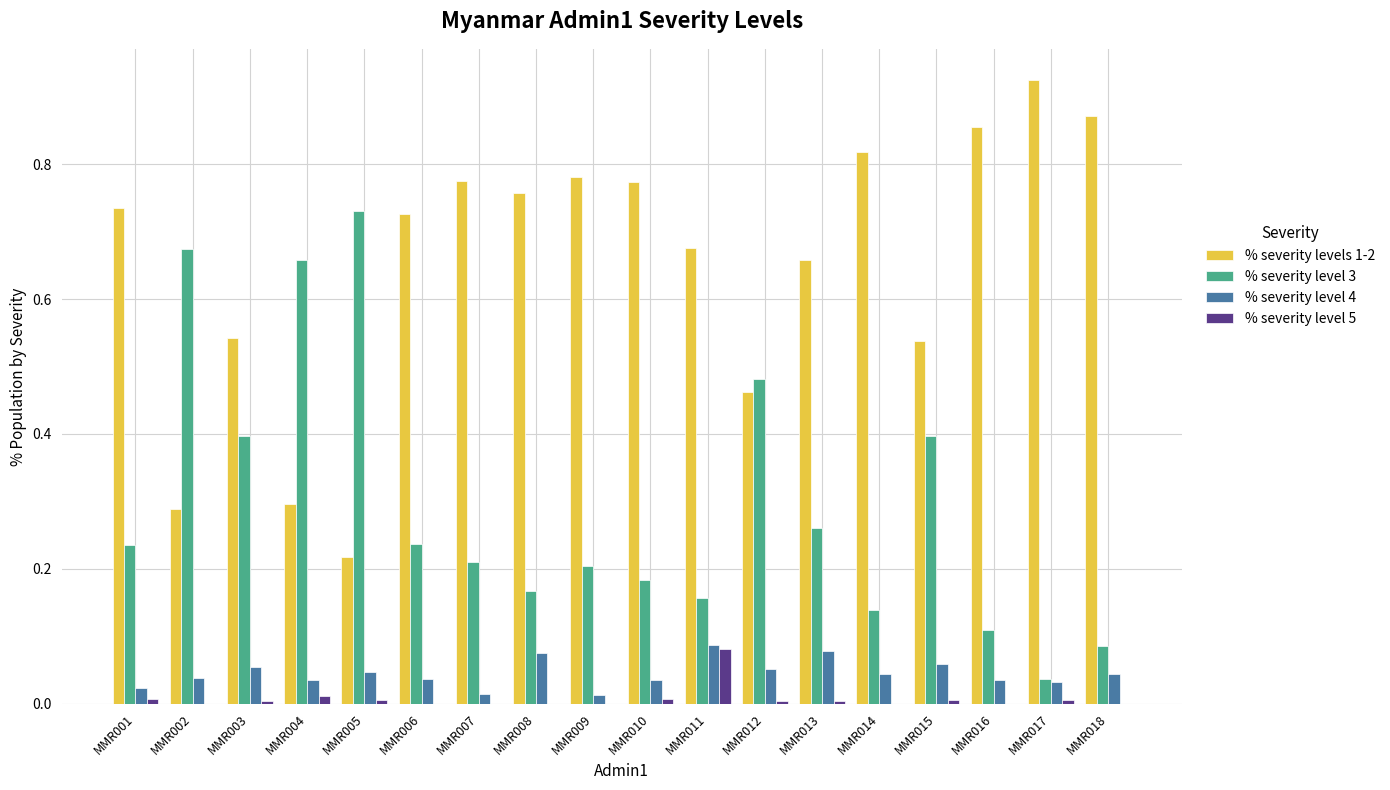

Between MMR007 and MMR018, which series saw the biggest shift?

% severity level 3